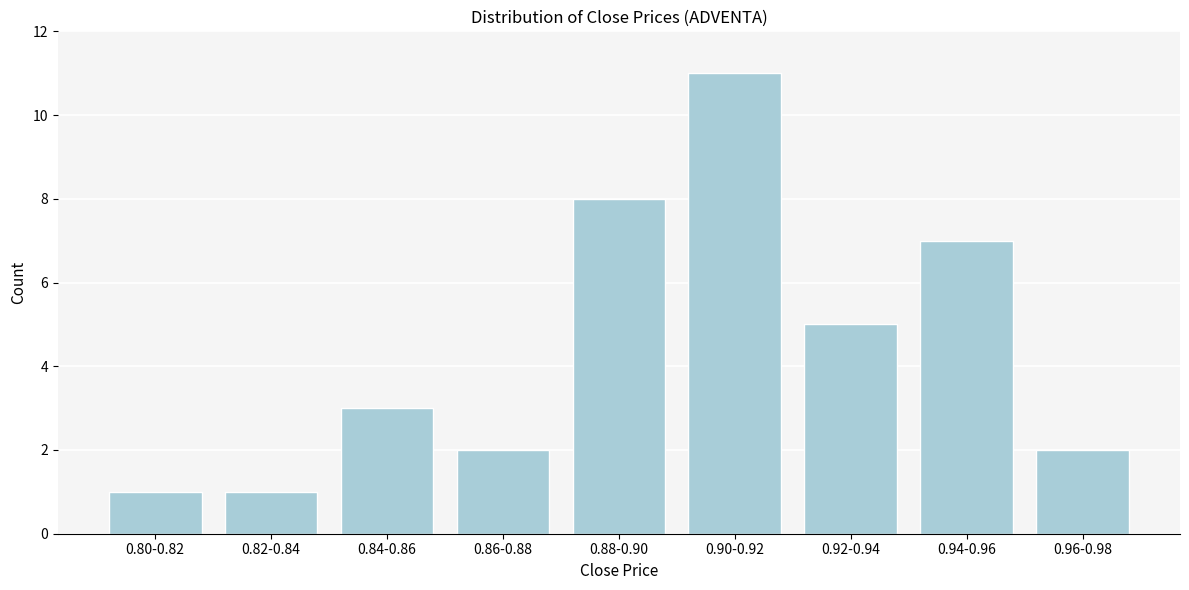

Reading left to right, transcribe all the data shown in this chart.

1	1	3	2	8	11	5	7	2